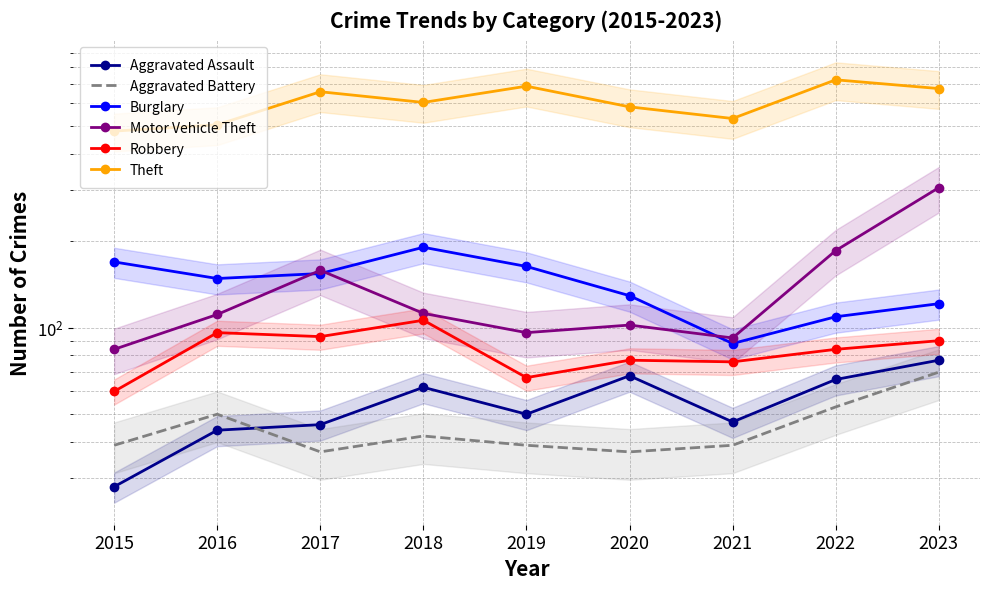

Where does the Aggravated Battery series first go above 39?

2016